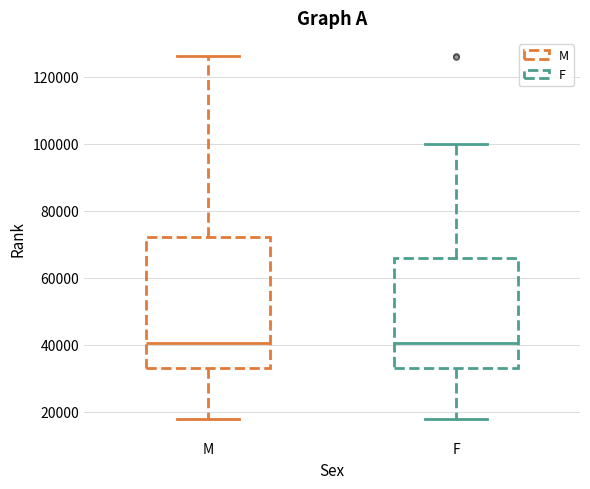

Reading left to right, read every box against the y-axis: the position of its median line, the range the box covers, and the ends of its whiskers. The values are not printed on the chart, so give them approximately, as read against the axis.

M: median 40000, box 32000 to 72000, whiskers 18000 to 126000
F: median 40000, box 32000 to 66000, whiskers 18000 to 100000